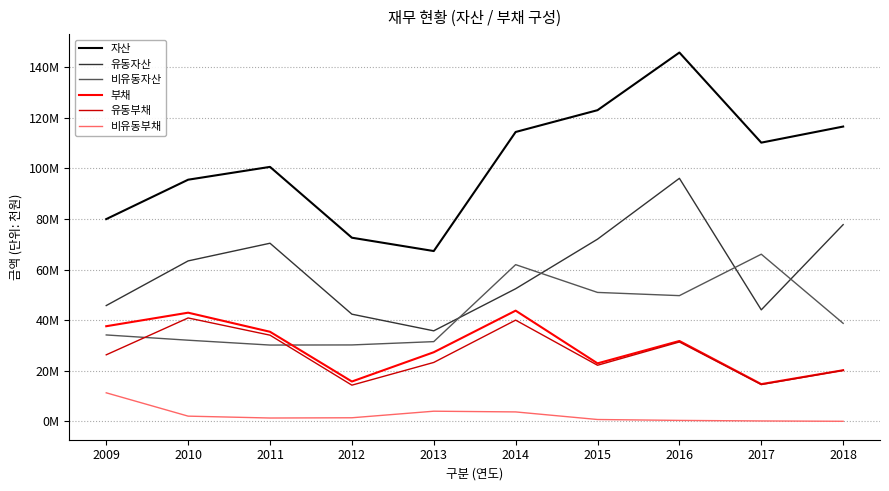

Is it true that 비유동부채 equals 750539 at 2015?

True